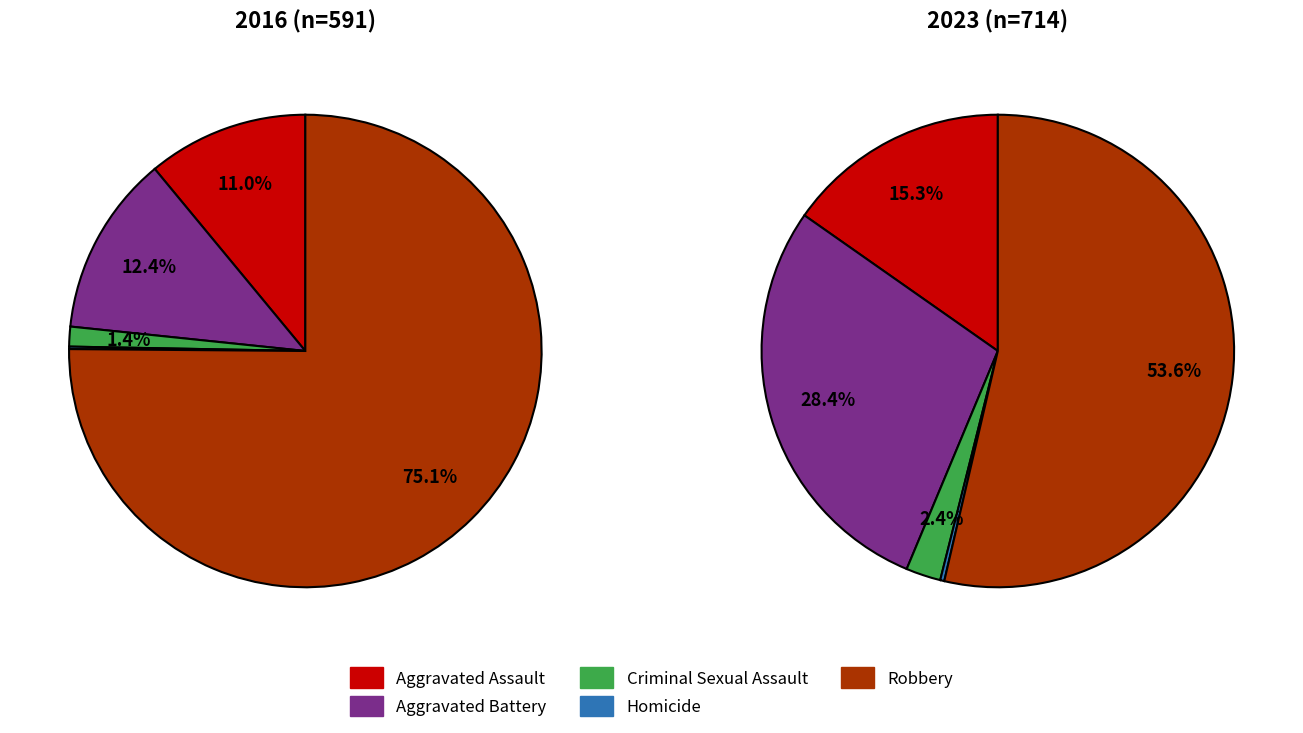

Does 4 represent more than half of the total?

Yes